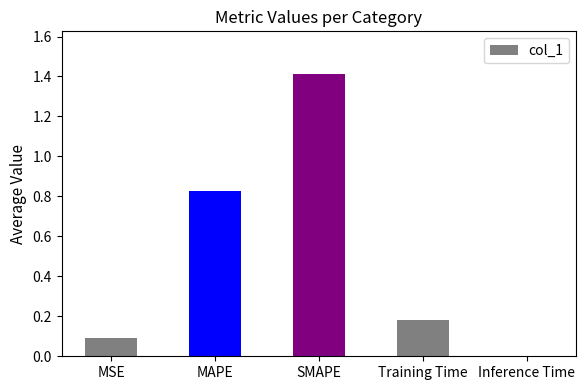

The value at MSE is 0.1. True or false?

True